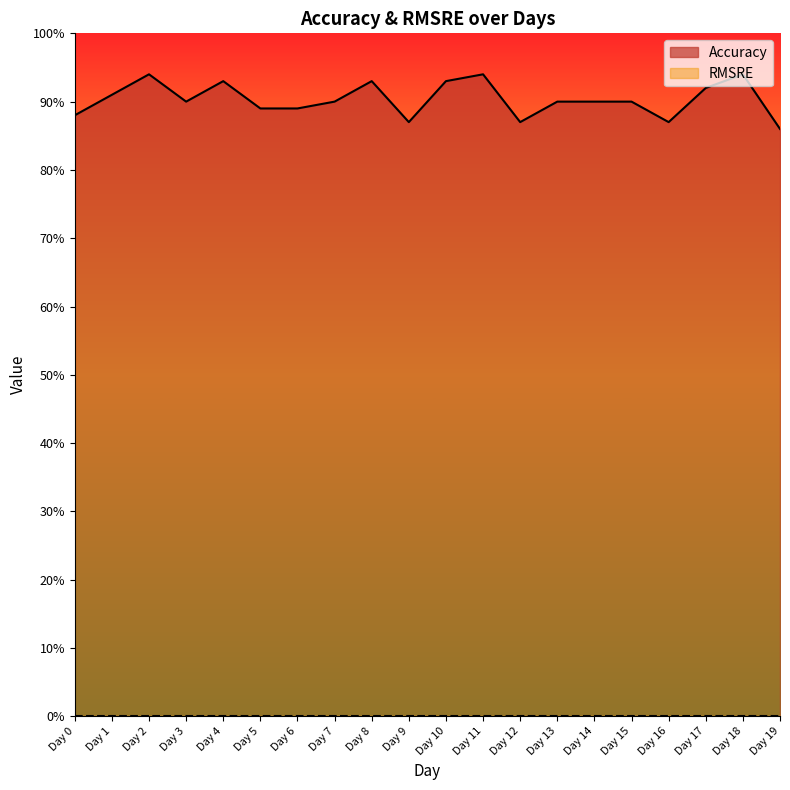

Which label corresponds to the largest value in the chart?

Day 2